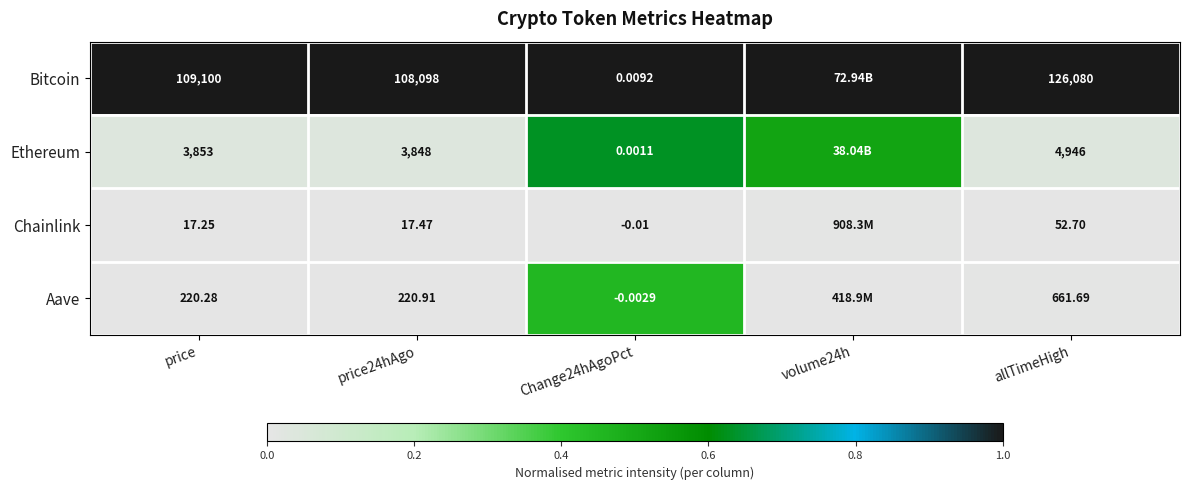

Is the value of Ethereum at allTimeHigh greater than the value of Chainlink at Change24hAgoPct?

Yes